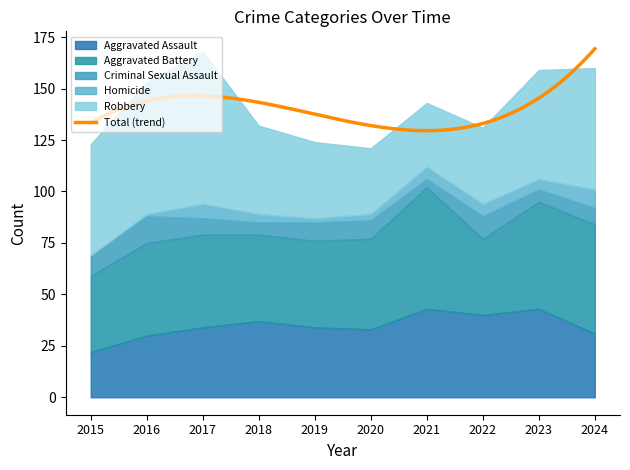

True or false: Criminal Sexual Assault and Aggravated Assault cross at least once.

False